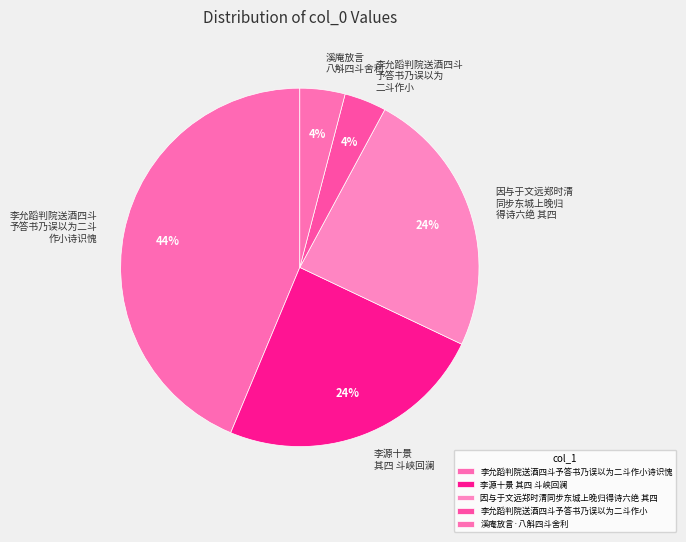

Do 李允蹈判院送酒四斗 予答书乃误以为 二斗作小 and 因与于文远郑时清 同步东城上晚归 得诗六绝 其四 together represent more than half of the pie?

No